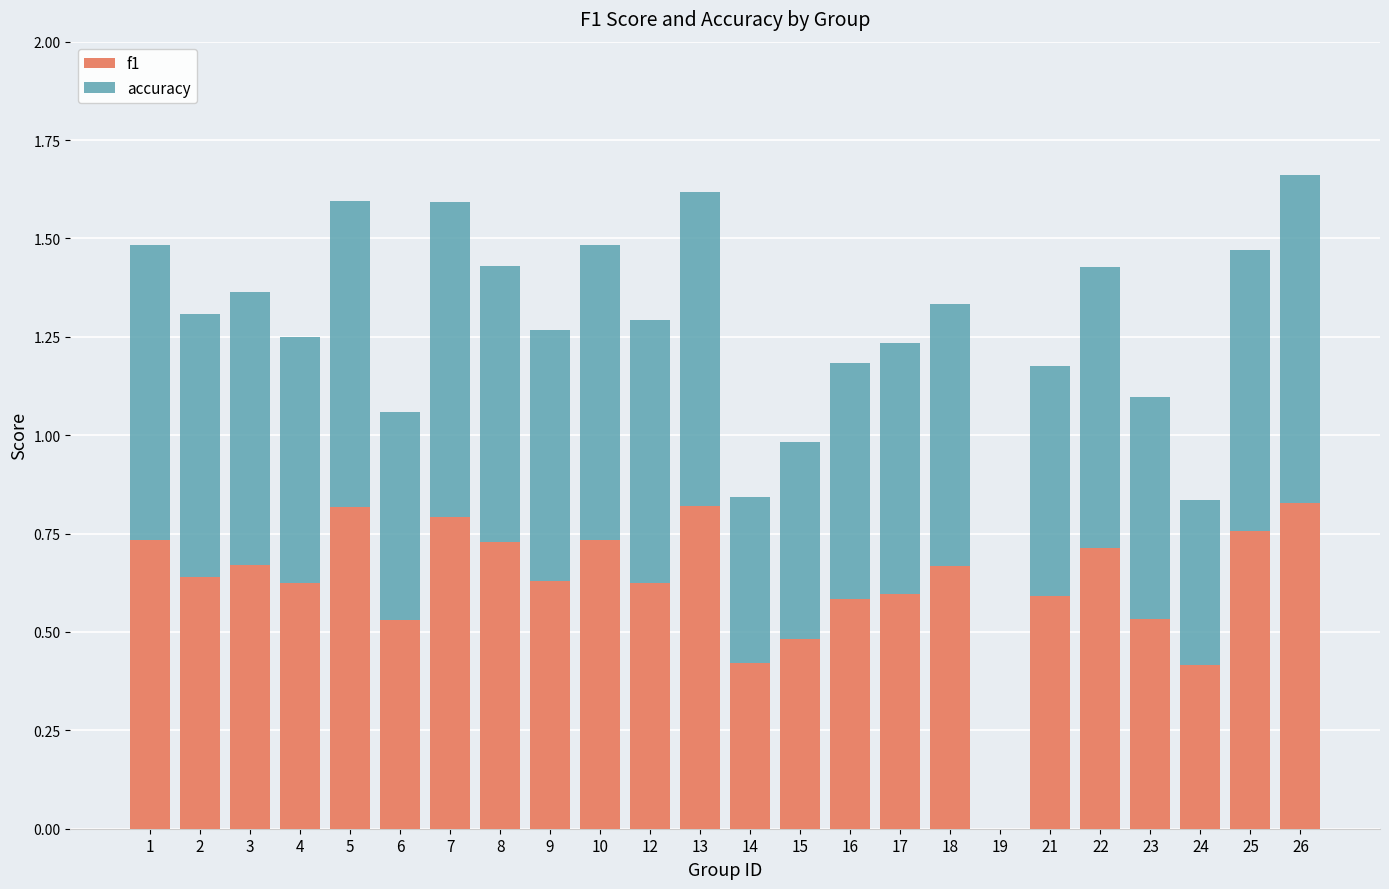

The value of f1 at 23 is 0.8. True or false?

False